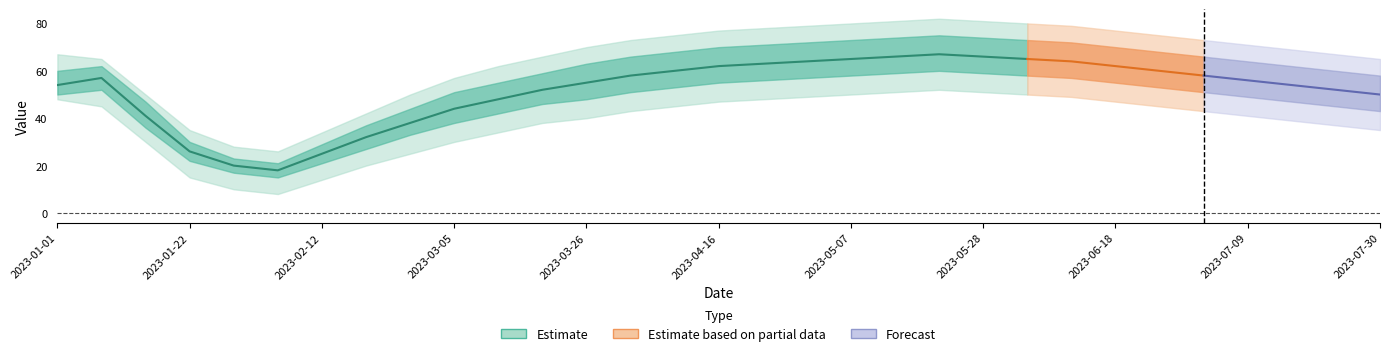

At which label does value first exceed 56?

2023-01-08